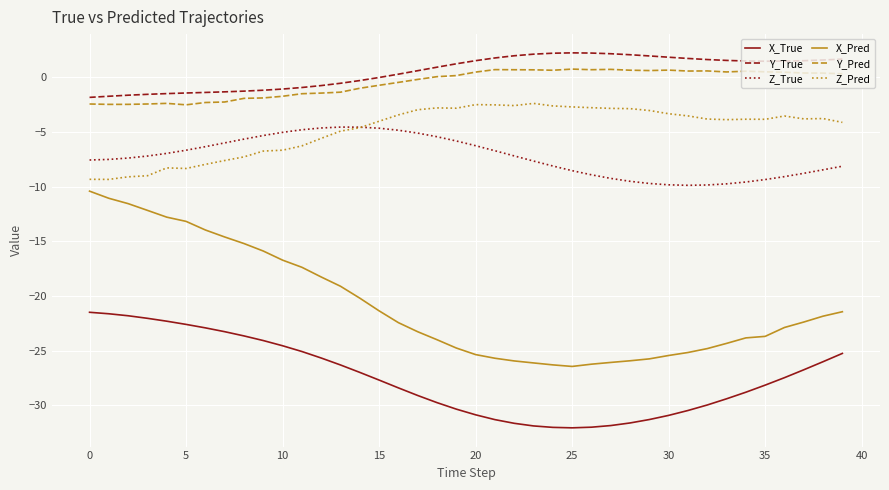

What is the minimum value for Y_True?

-1.8